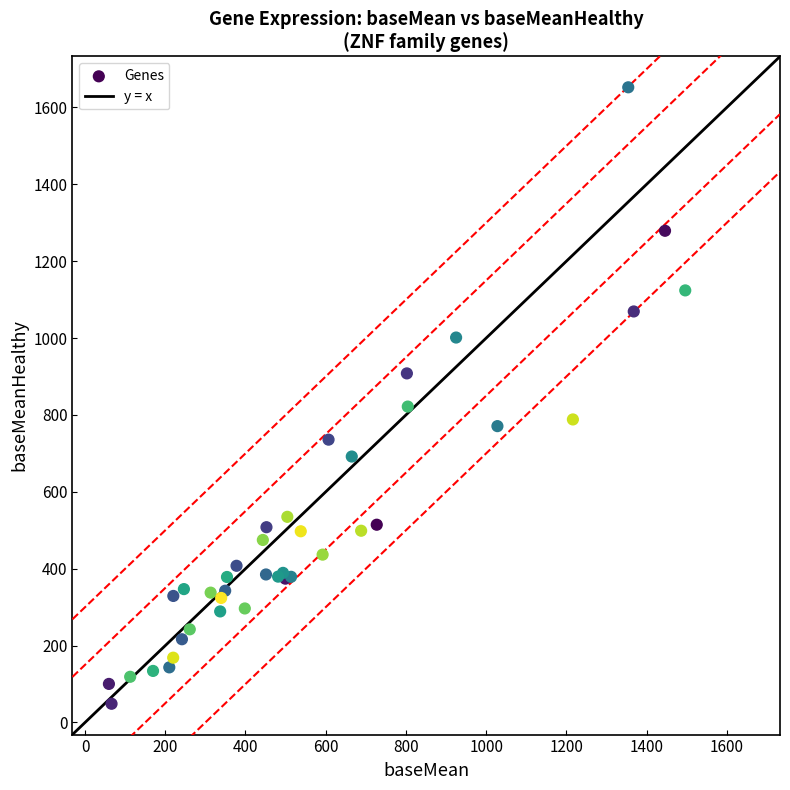

What Y value in the scatter plot is closest to 850?

821.9